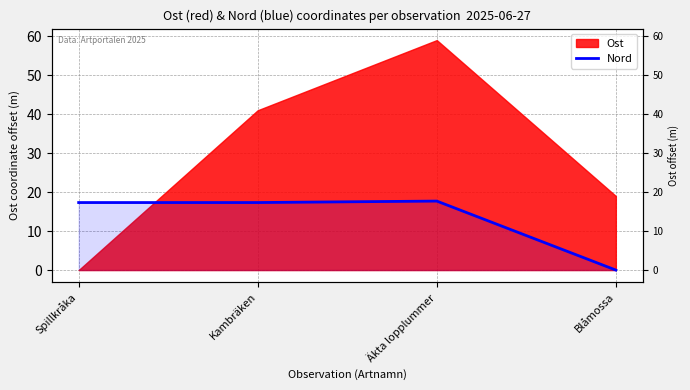

How many interior local peaks (higher than both neighbors) does the data have?

1